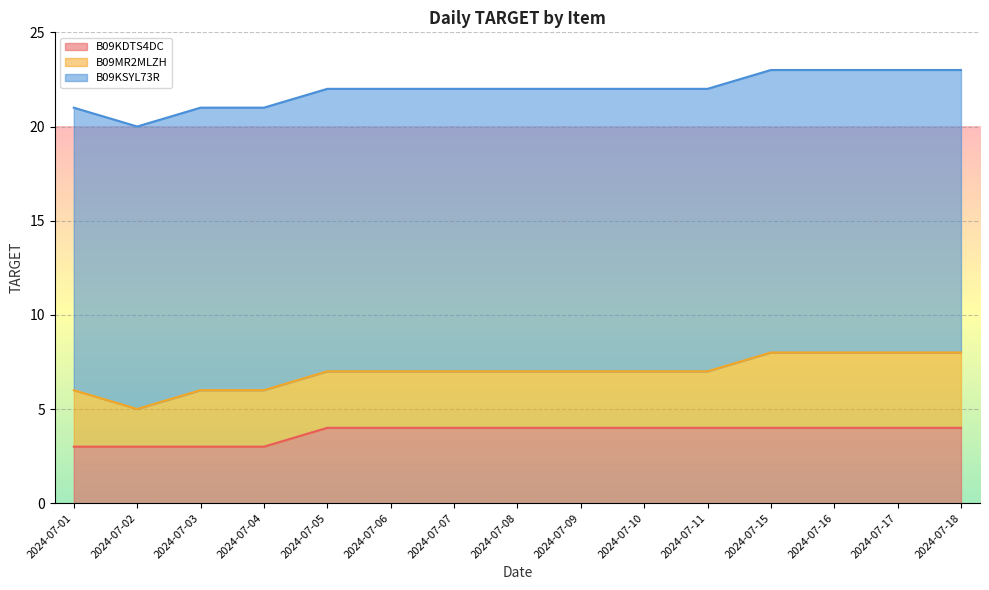

Rank the categories by B09MR2MLZH value from lowest to highest.

2024-07-02, 2024-07-01, 2024-07-03, 2024-07-04, 2024-07-05, 2024-07-06, 2024-07-07, 2024-07-08, 2024-07-09, 2024-07-10, 2024-07-11, 2024-07-15, 2024-07-16, 2024-07-17, 2024-07-18